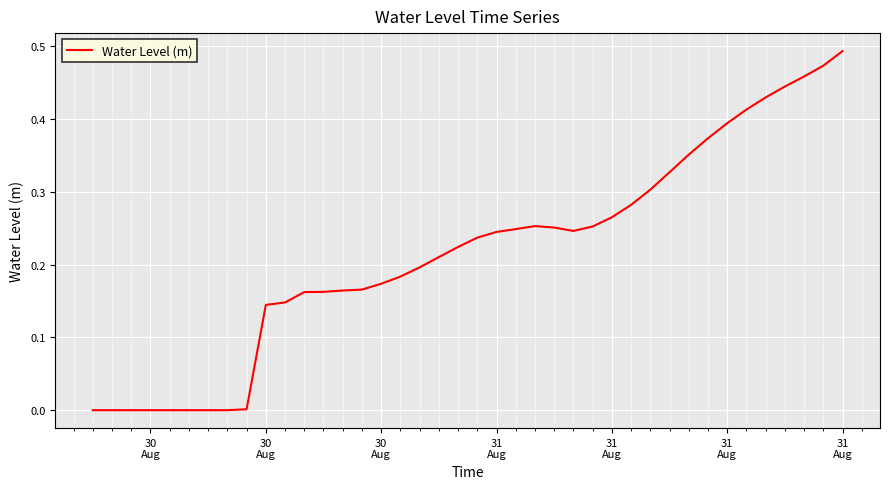

Is this an area chart (filled region under the line)?

No